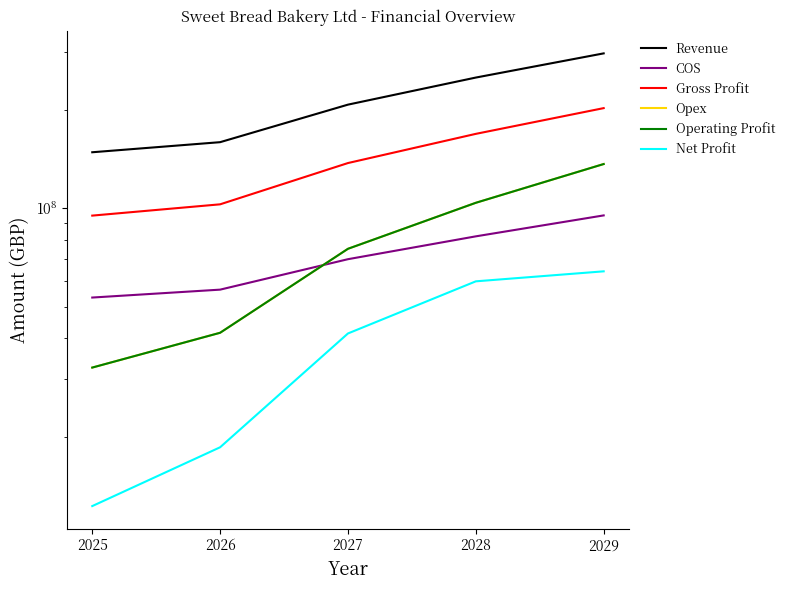

Reading right to left, list all the values displayed in this chart.

Revenue: 297043200.0	250560000.0	207083520.0	159010560.0	148124160.0
COS: 94980096.0	81964800.0	69791385.6	56330956.8	53282764.8
Gross Profit: 202063104.0	168595200.0	137292134.4	102679603.2	94841395.2
Opex: 136334240.0	103796000.0	75090464.0	41583392.0	32550912.0
Operating Profit: 136334240.0	103796000.0	75090464.0	41583392.0	32550912.0
Net Profit: 64077239.4	59723088.6	41382863.6	18576959.6	12281243.7